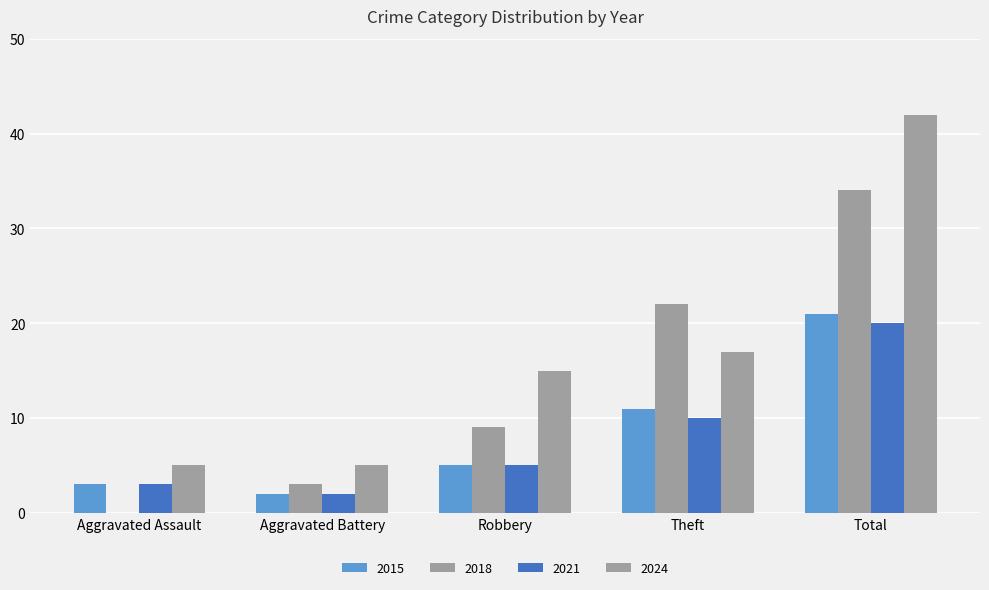

What is the average value of the 2015 series?

8